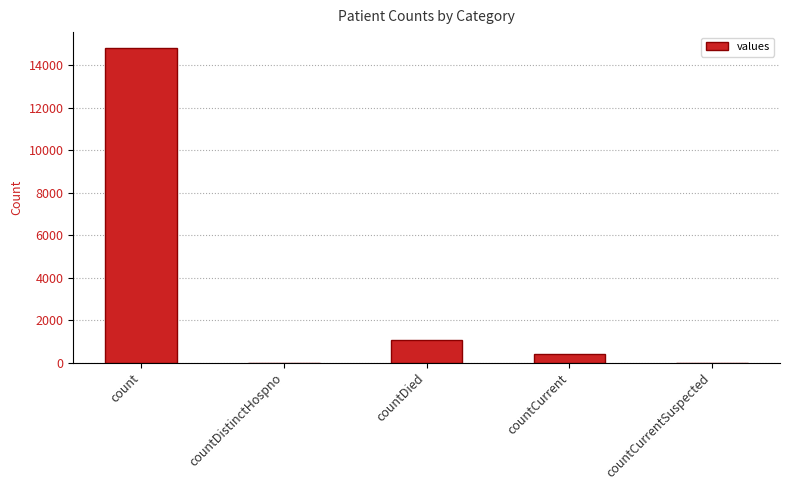

Where is the data nearest to the value 7416?

countDied